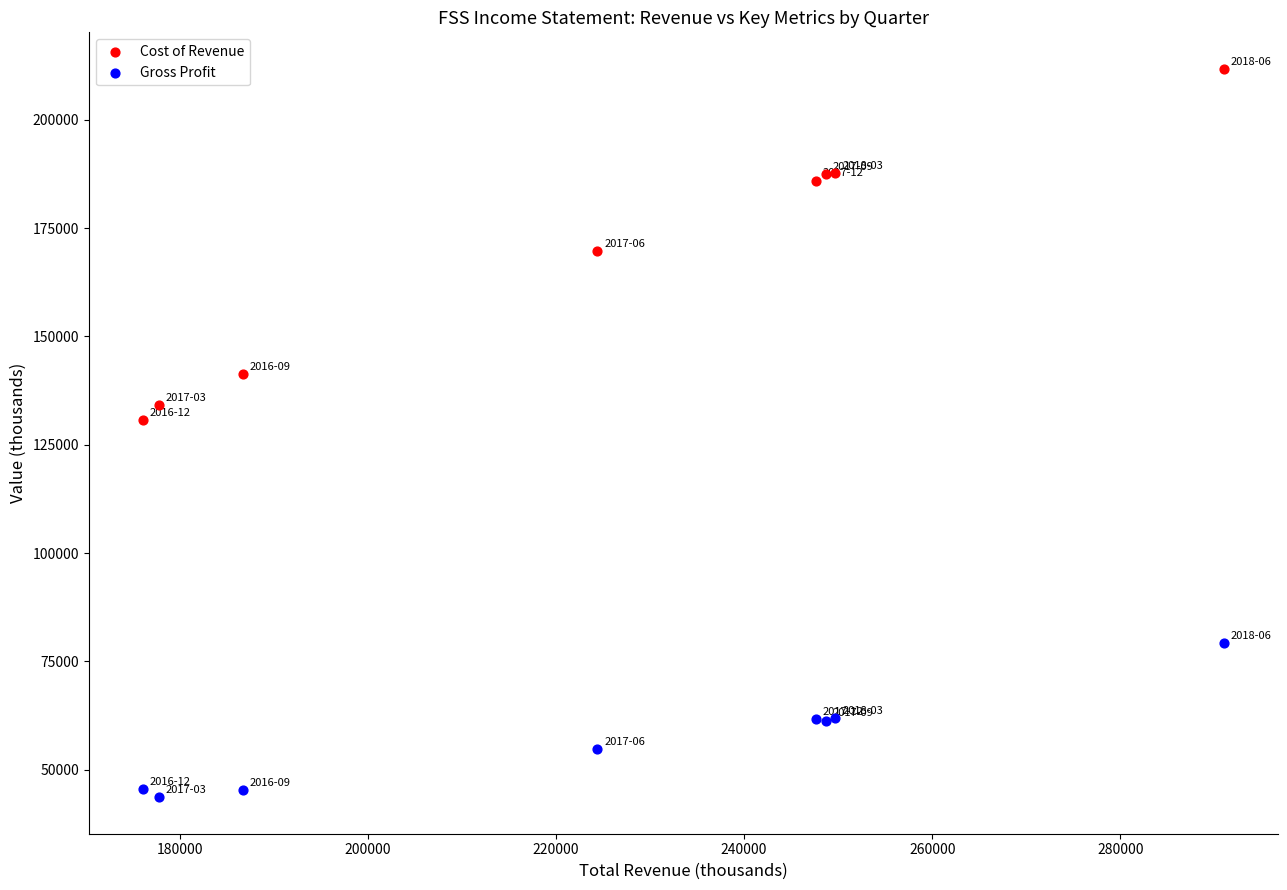

Which series contains the highest Y value?

Cost of Revenue